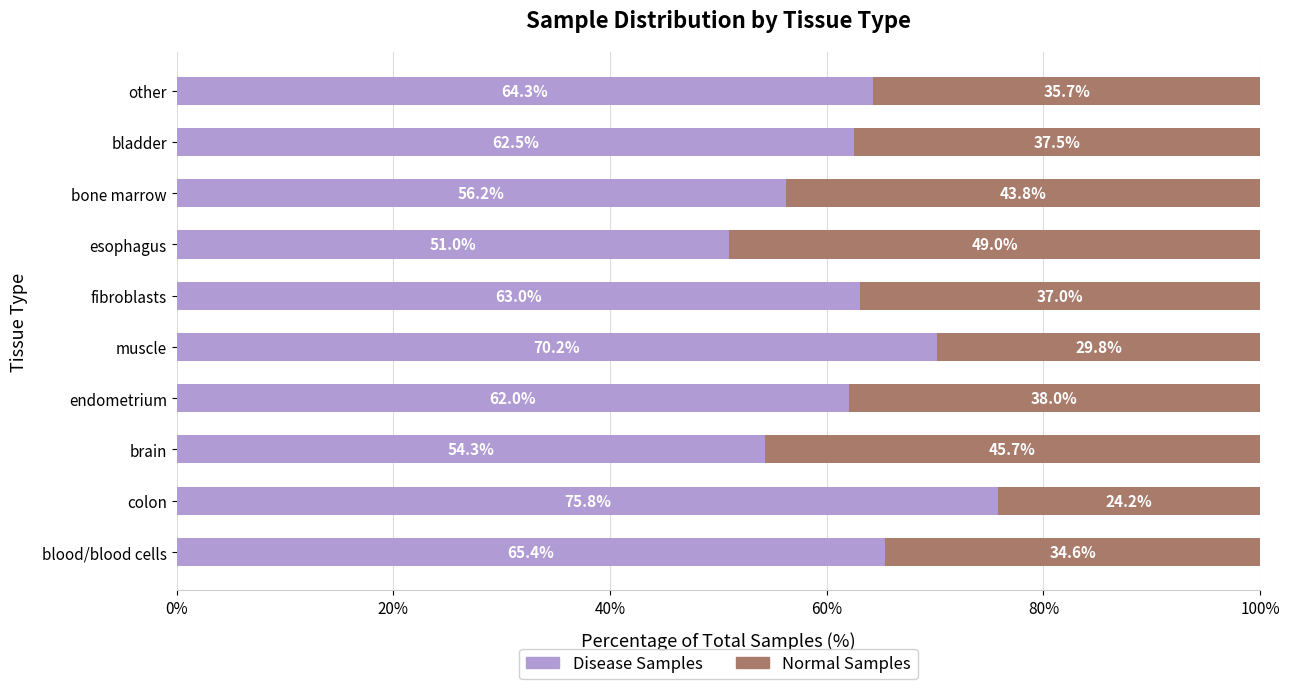

Where is Disease Samples nearest to the value 63?

fibroblasts